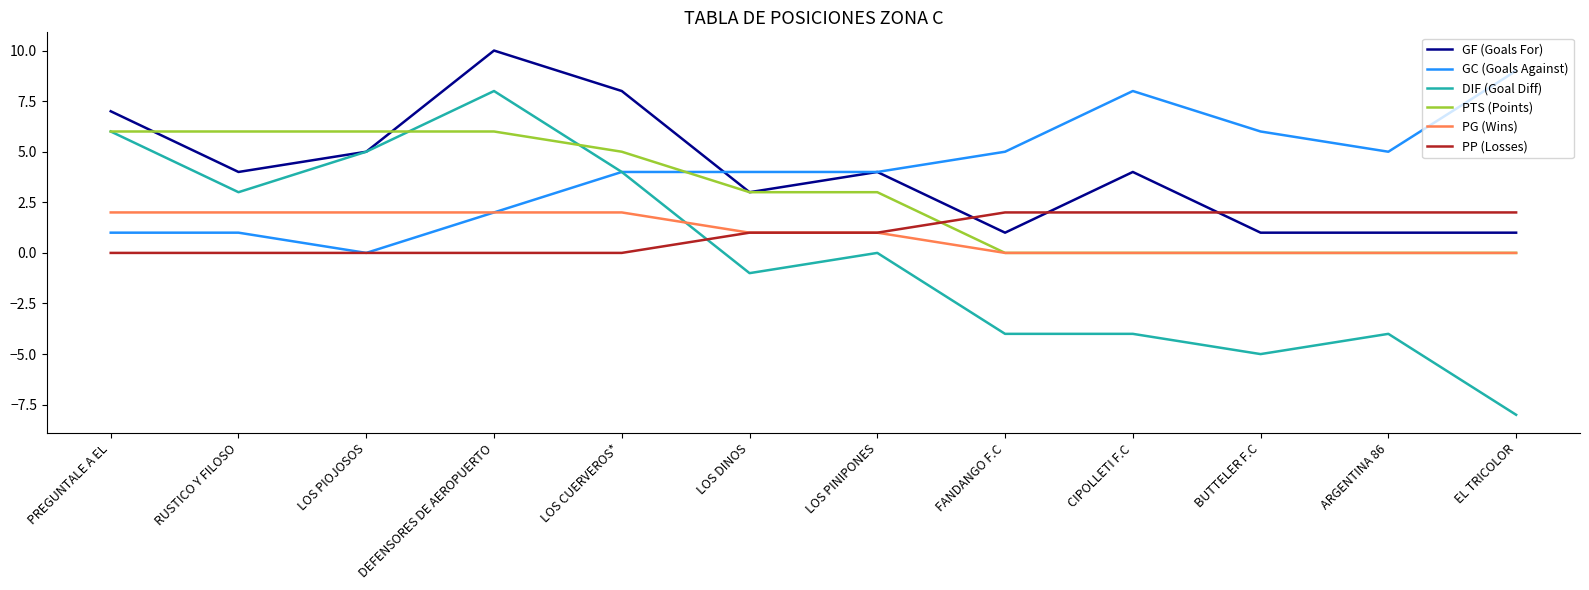

Is it true that PG (Wins) equals 3 at PREGUNTALE A EL?

False